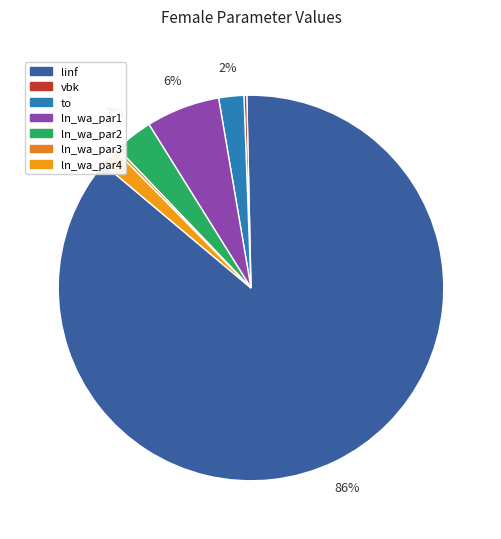

What is the largest slice in the pie chart?

linf